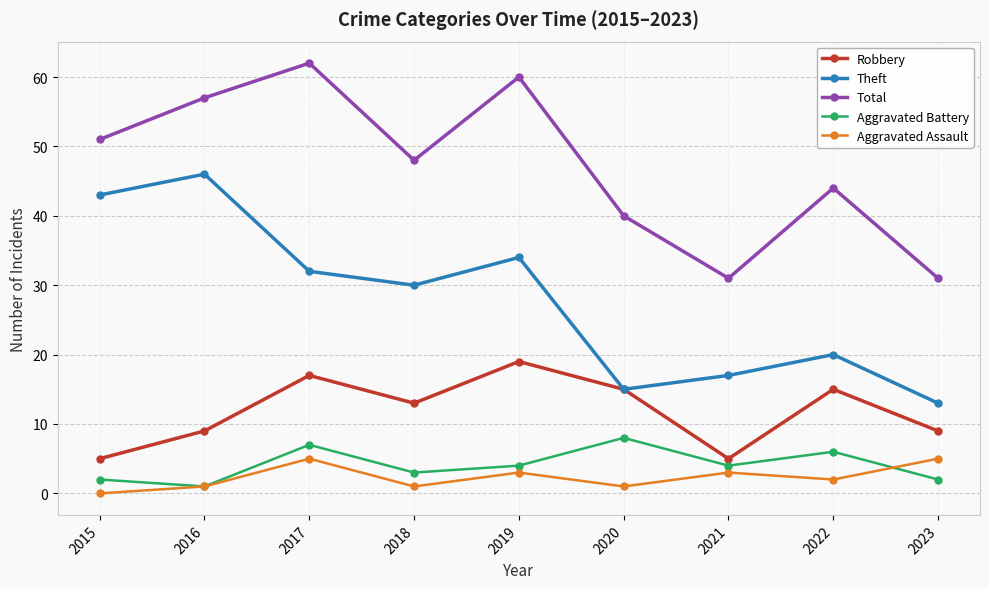

The Theft series shows 19 at 2015. True or false?

False